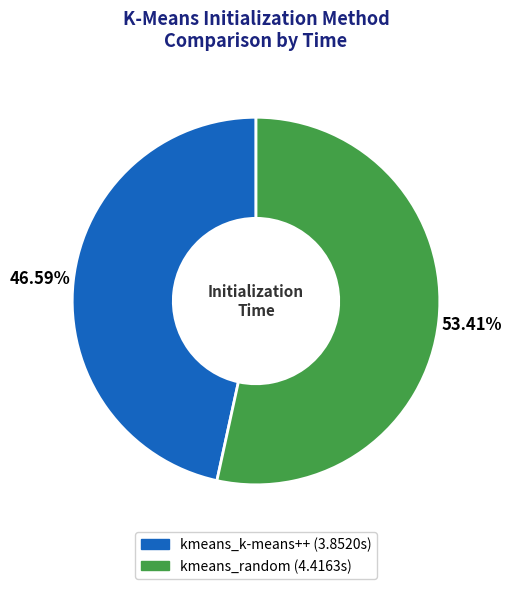

Which has a higher value, kmeans_random or kmeans_k-means++?

kmeans_random